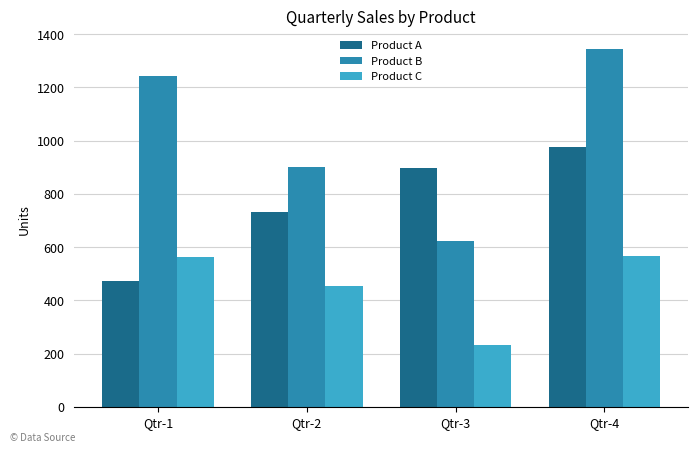

What is the minimum value for Product C?

233